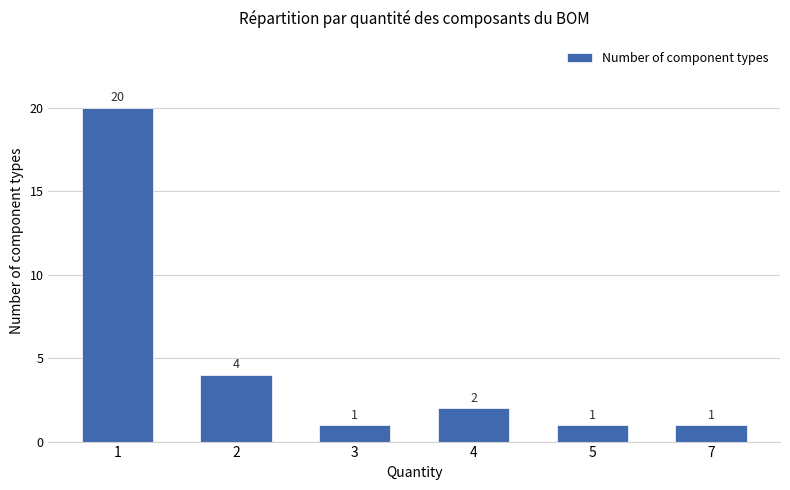

What is the value of the 5th bar from the left?

1